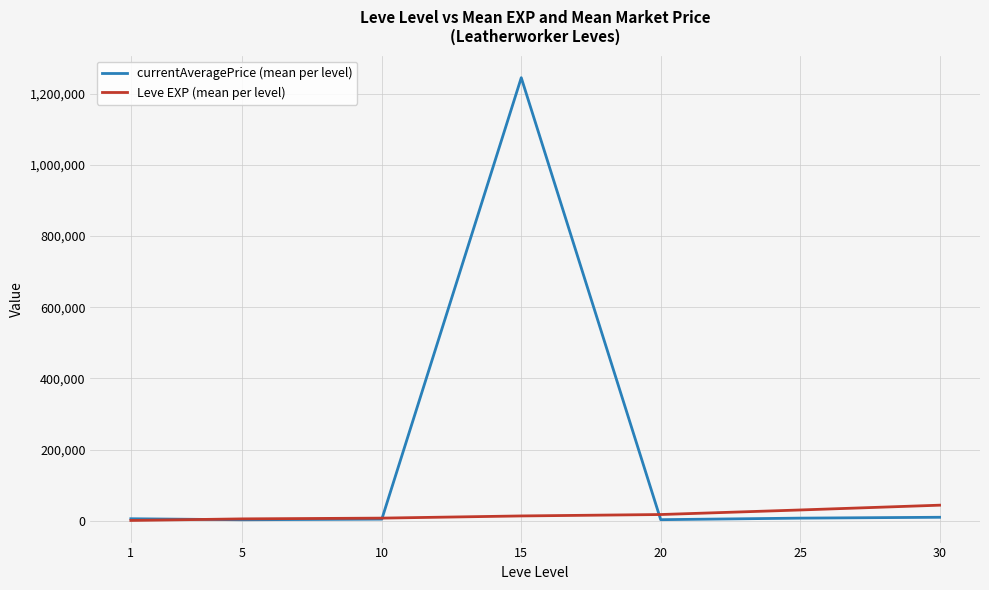

Between 5 and 15, which series saw the biggest shift?

currentAveragePrice (mean per level)